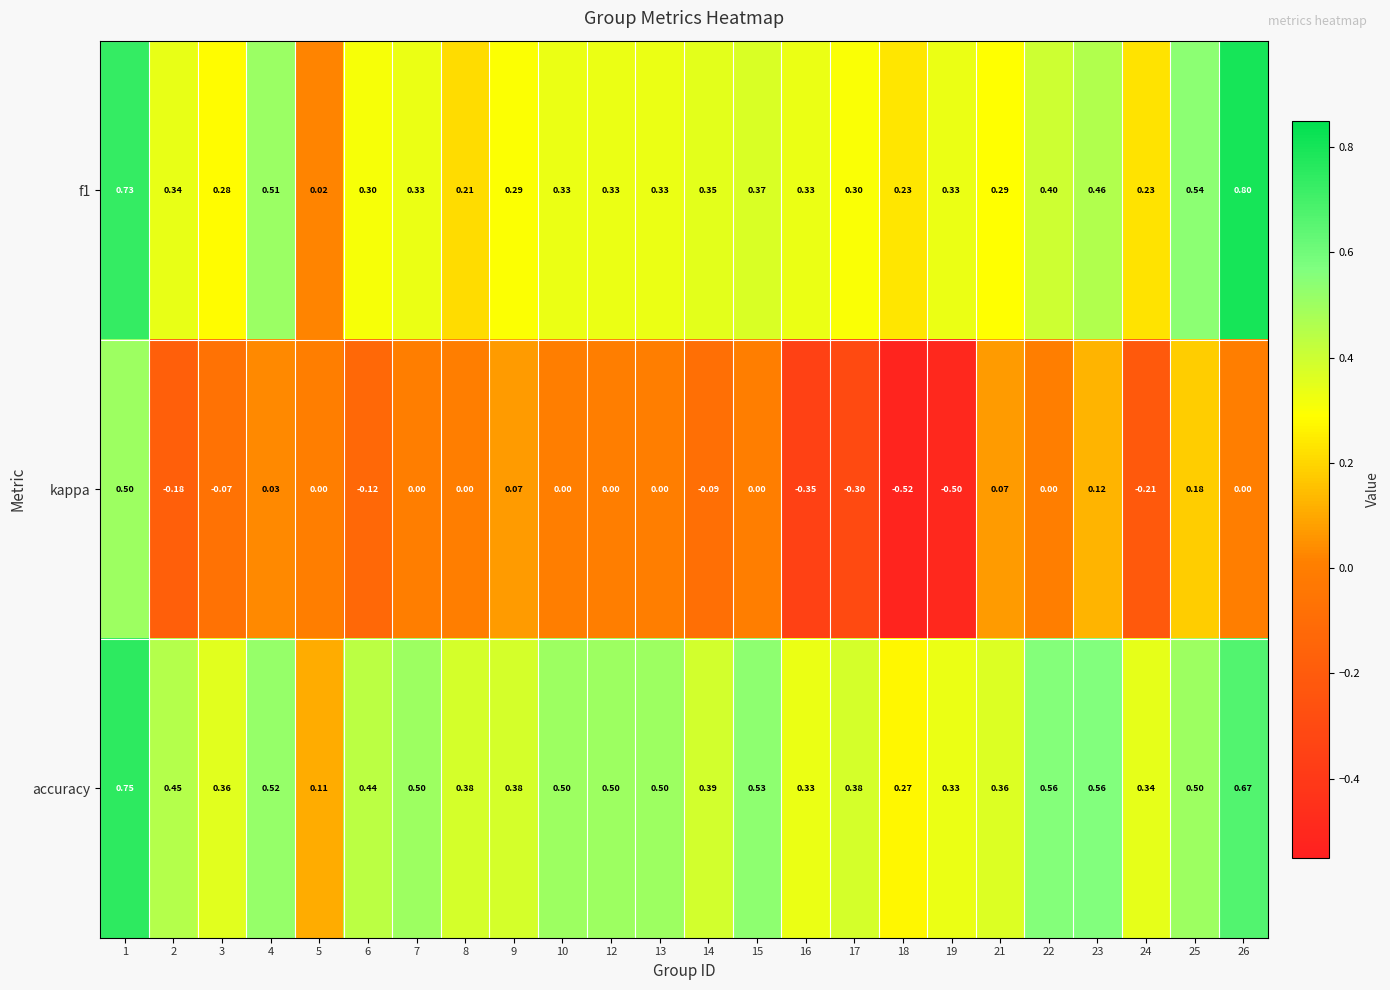

Is the value of f1 at 13 greater than the value of accuracy at 22?

No